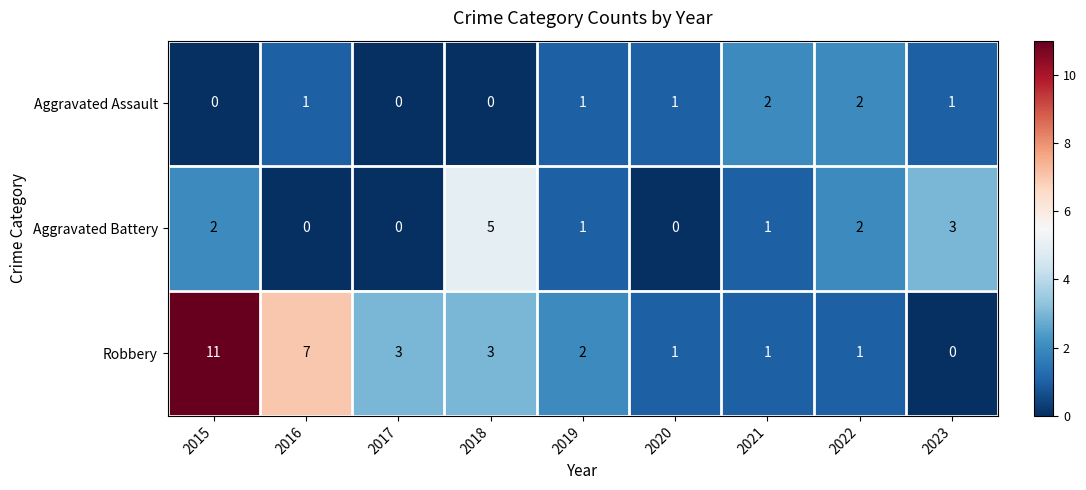

Reading right to left, transcribe all the data shown in this chart.

Aggravated Assault: 1	2	2	1	1	0	0	1	0
Aggravated Battery: 3	2	1	0	1	5	0	0	2
Robbery: 0	1	1	1	2	3	3	7	11